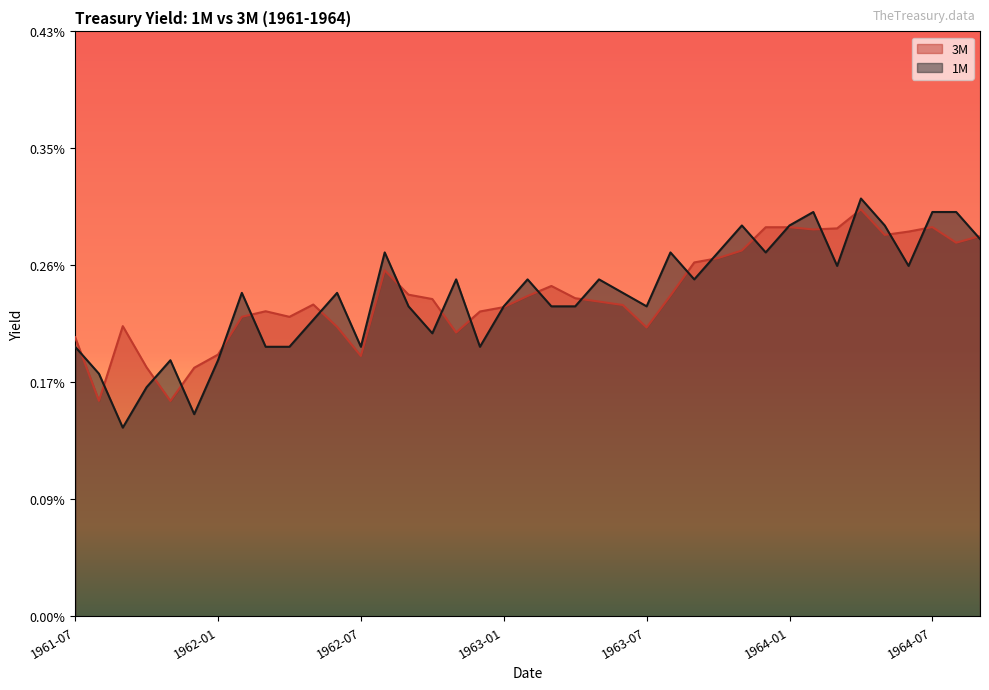

What are all the series names shown in the legend?

3M, 1M